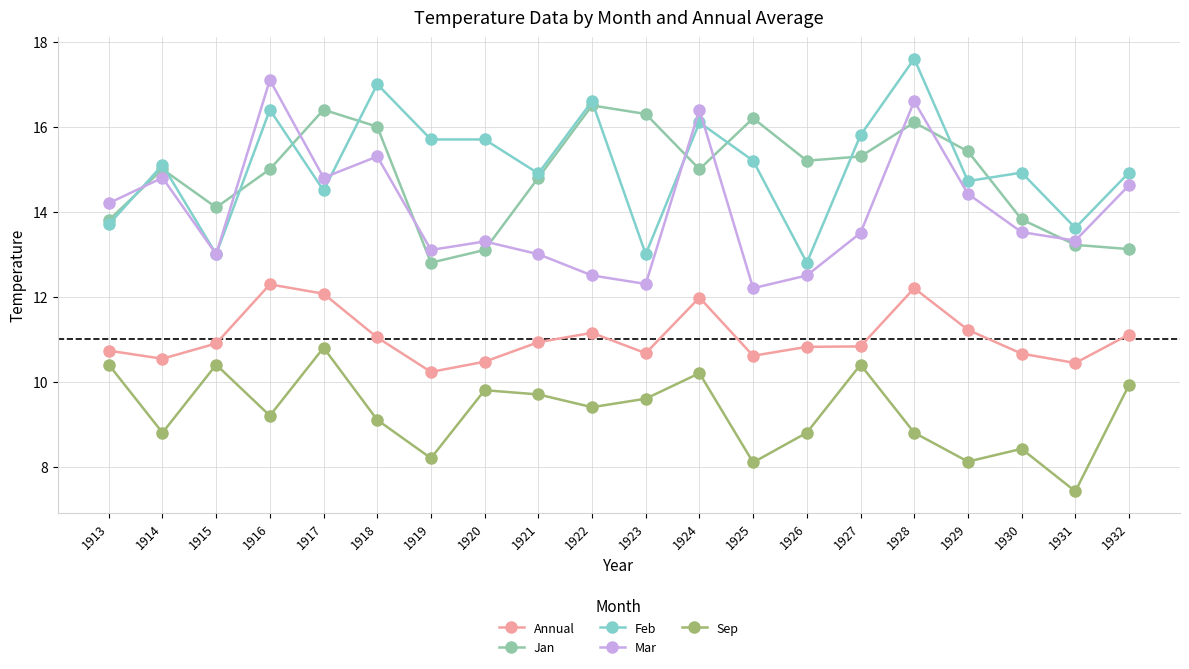

Is it true that Sep equals 10.8 at 1917?

True